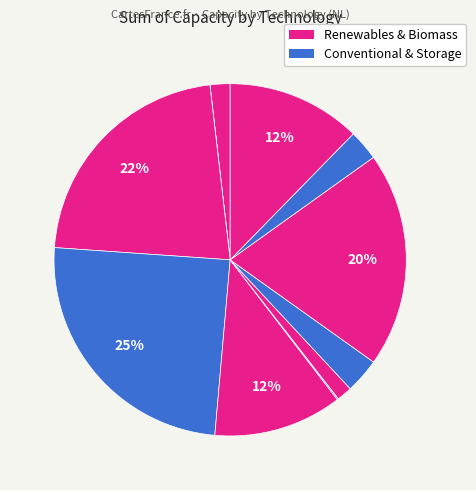

To the nearest percent, what is the average slice percentage?

9%